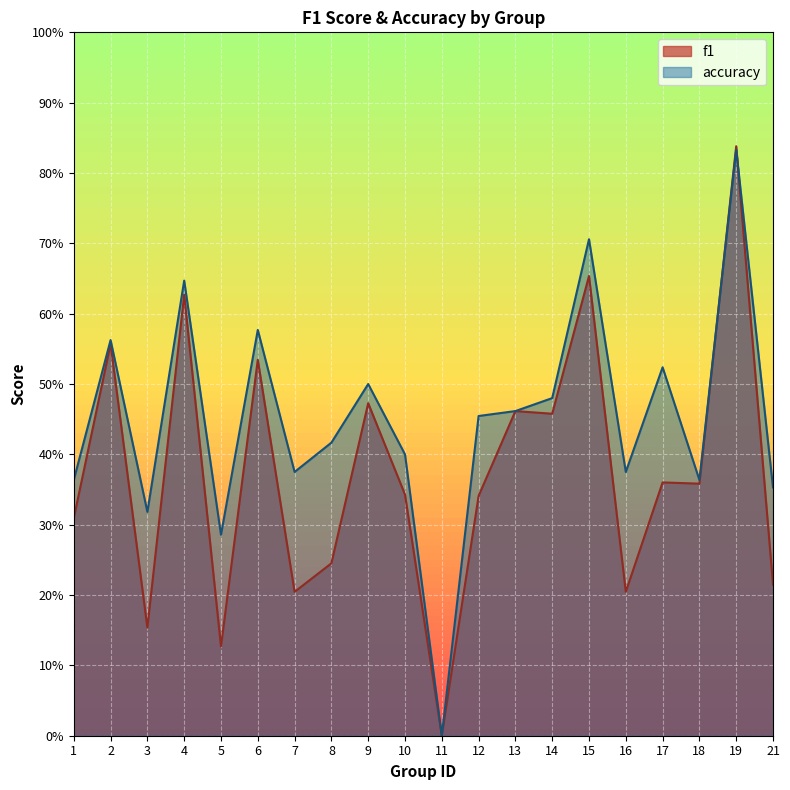

At which label is accuracy closest to 0?

11